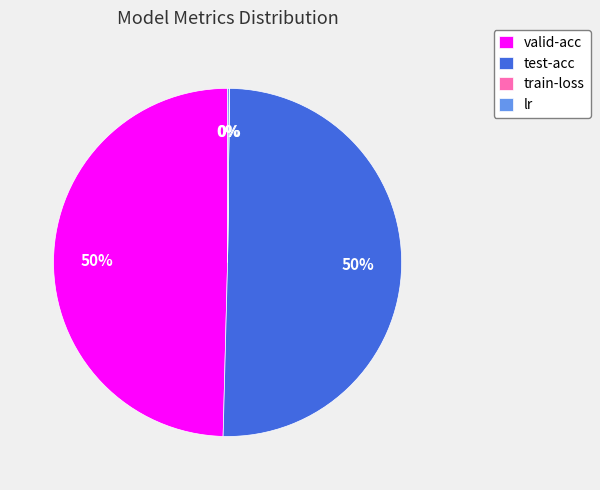

True or false: test-acc accounts for 50% of the total.

True